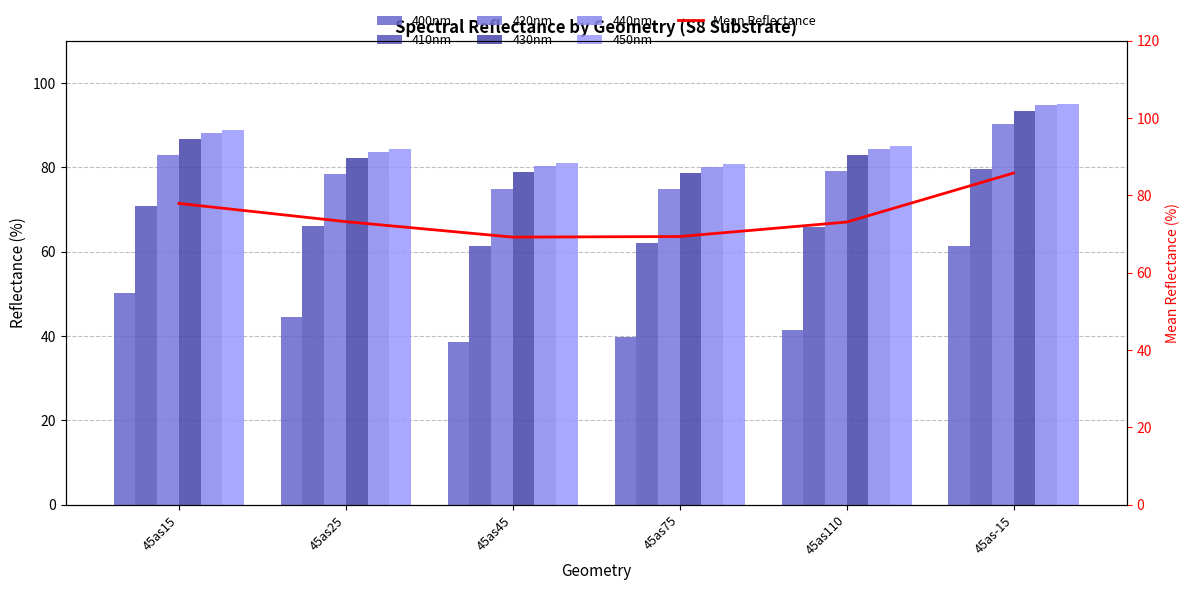

Does the chart contain stacked bars?

No